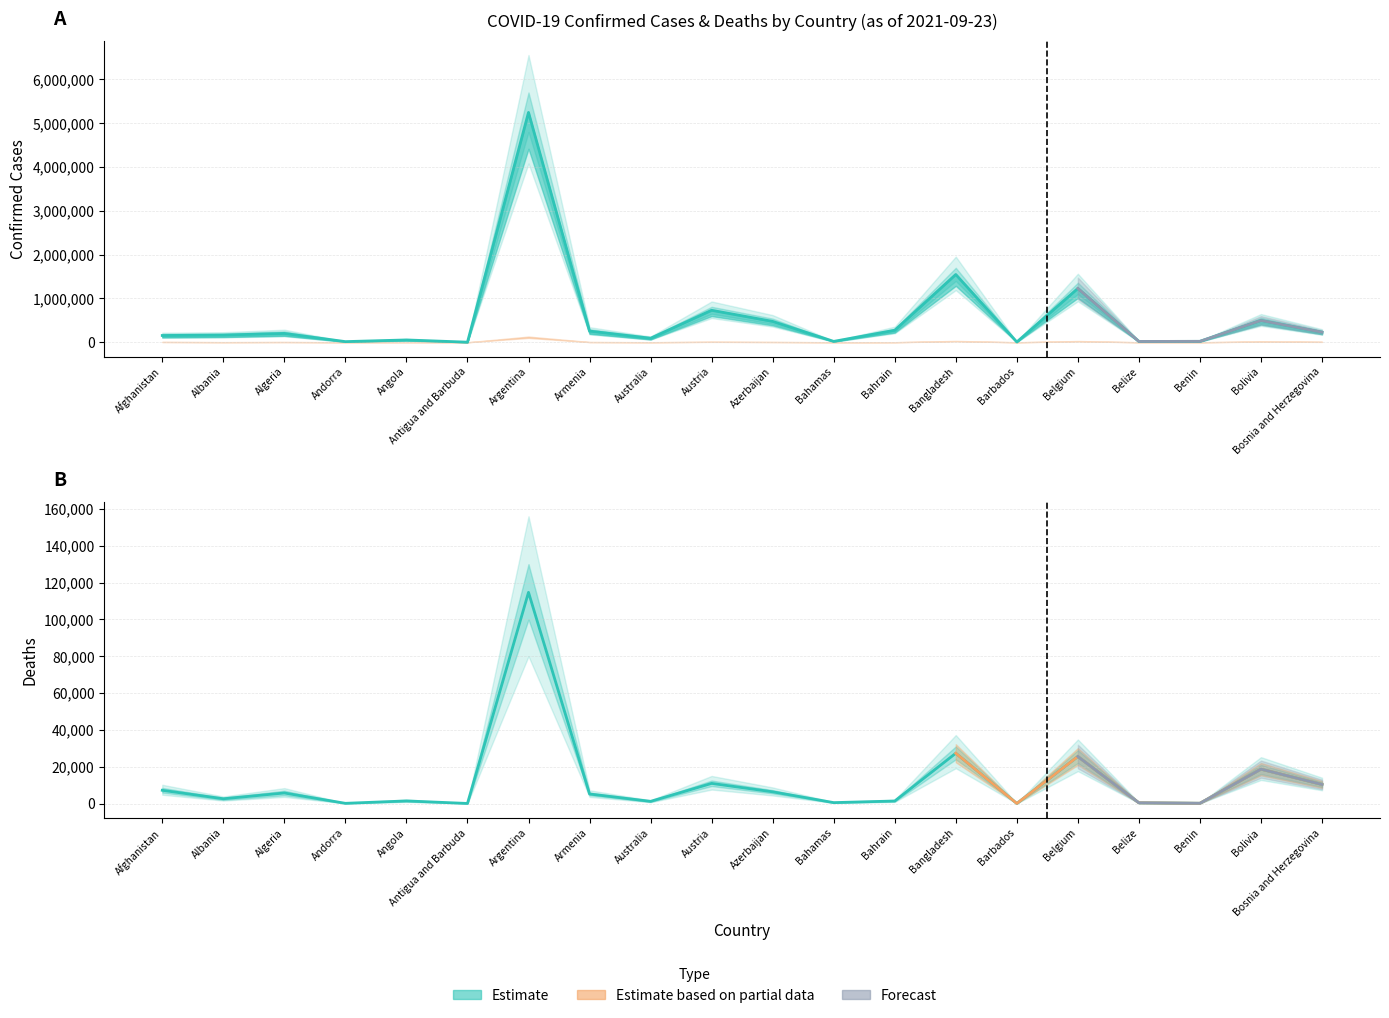

True or false: Deaths and Confirmed intersect in this chart.

False